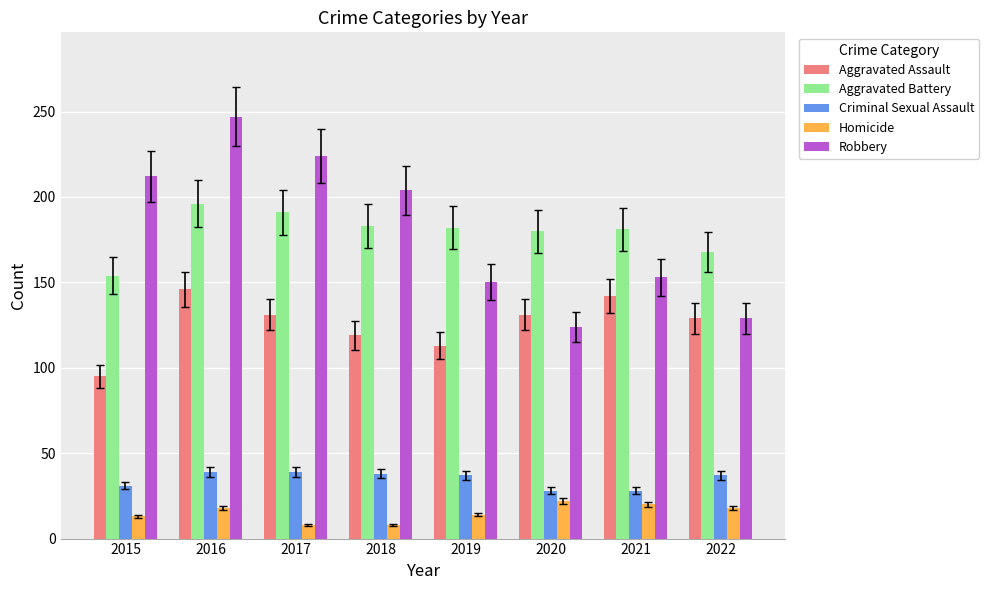

How many bars are there in each group?

5